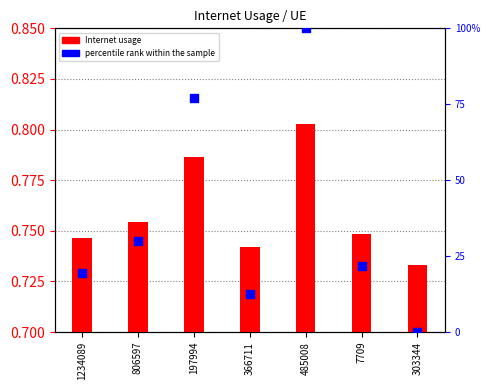

What are all the series names shown in the legend?

Internet usage, percentile rank within the sample